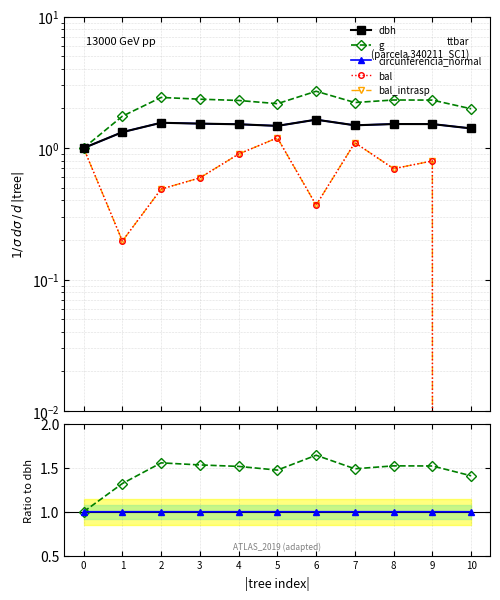

What is the value of the bal_intrasp point at the 8th from the left?

1.1